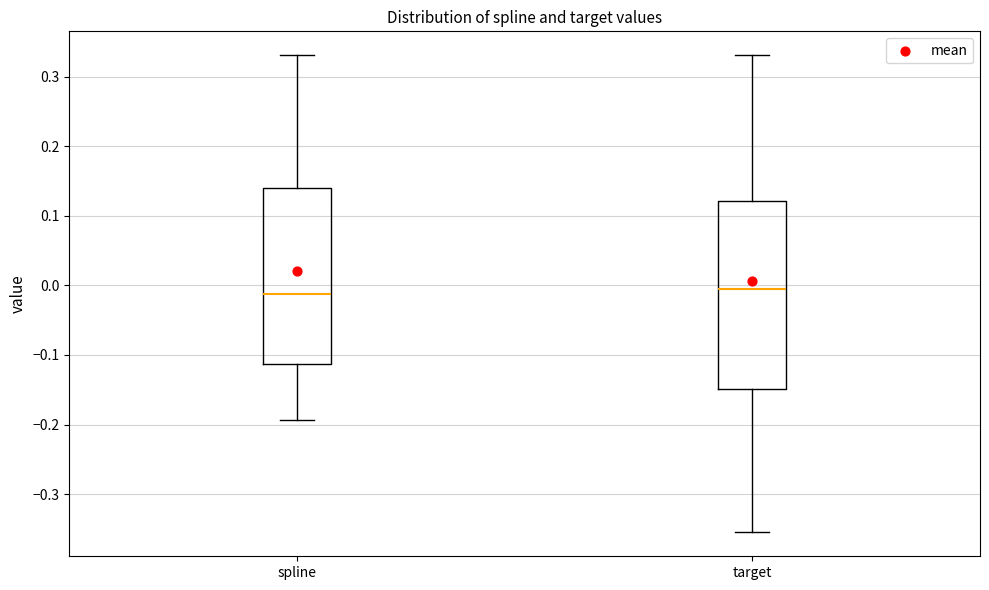

Reading left to right, transcribe this box plot: for each box, give where its median line is, the range the box spans, and where its two whiskers end, as read against the y-axis. The values are not printed on the chart, so give them approximately, as read against the axis.

spline: median -0.01, box -0.11 to 0.14, whiskers -0.19 to 0.33
target: median 0.00, box -0.15 to 0.12, whiskers -0.36 to 0.33